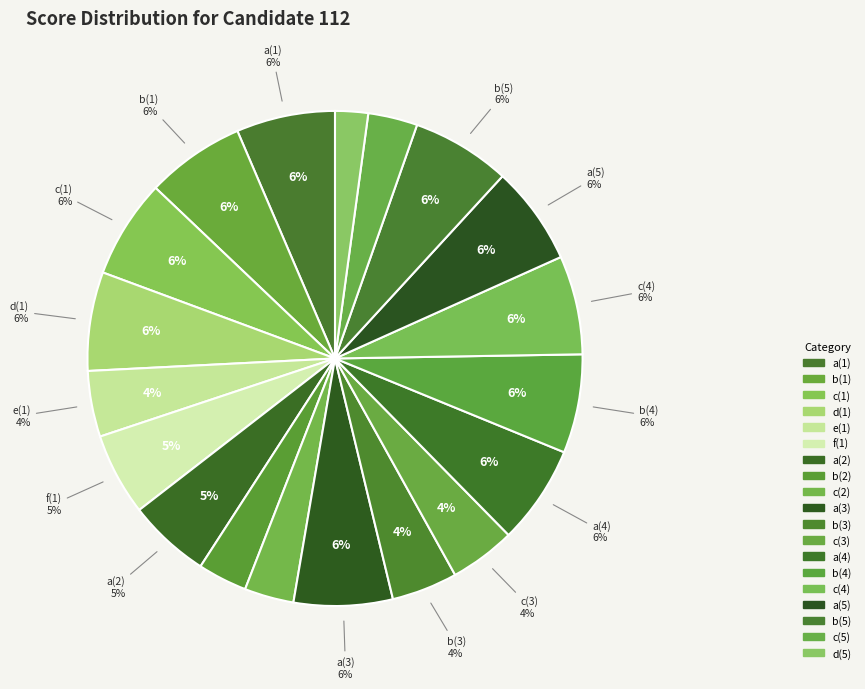

How many slices are in this pie chart?

19